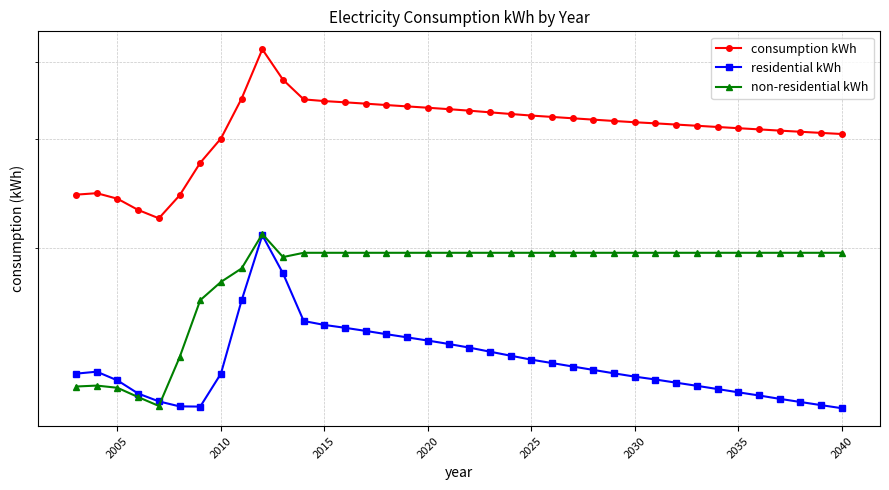

At how many categories does at least one series exceed 373953?

2